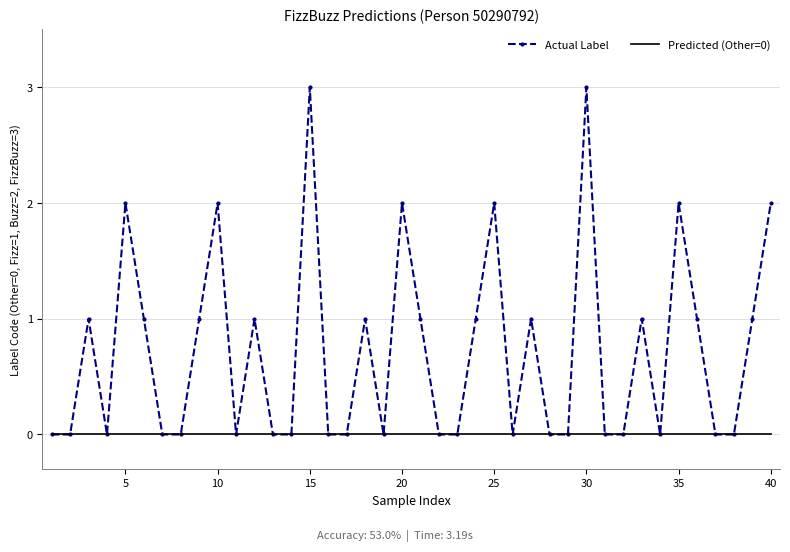

Which series has the largest total across all categories?

Actual Label